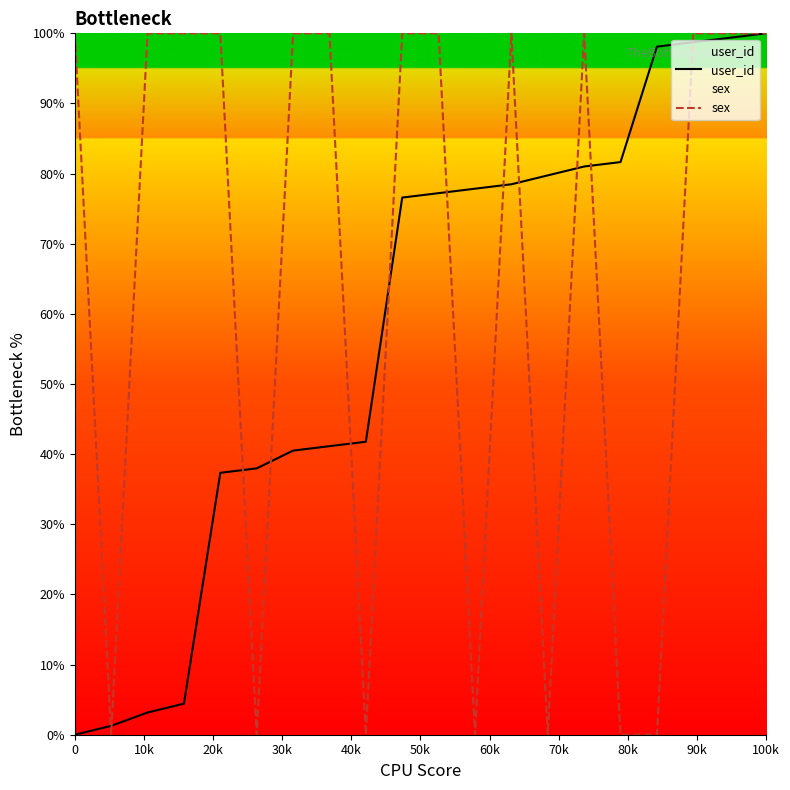

How many lines are shown in the chart?

2